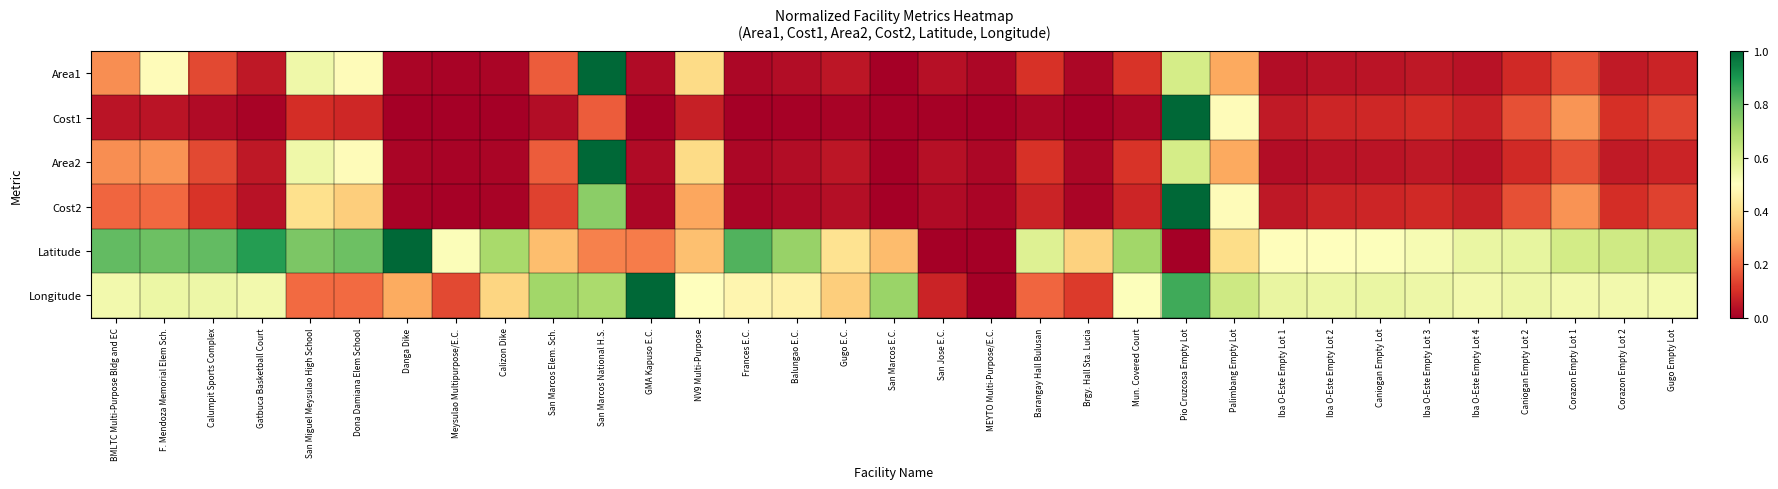

What is the total value across all series at Calizon Dike?

1.1